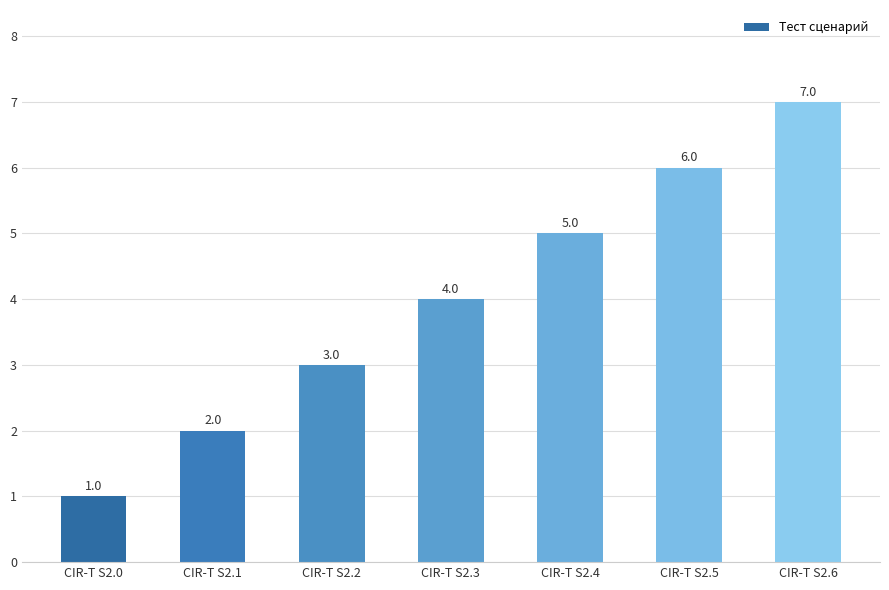

True or false: the data shows 5 at CIR-T S2.4.

True